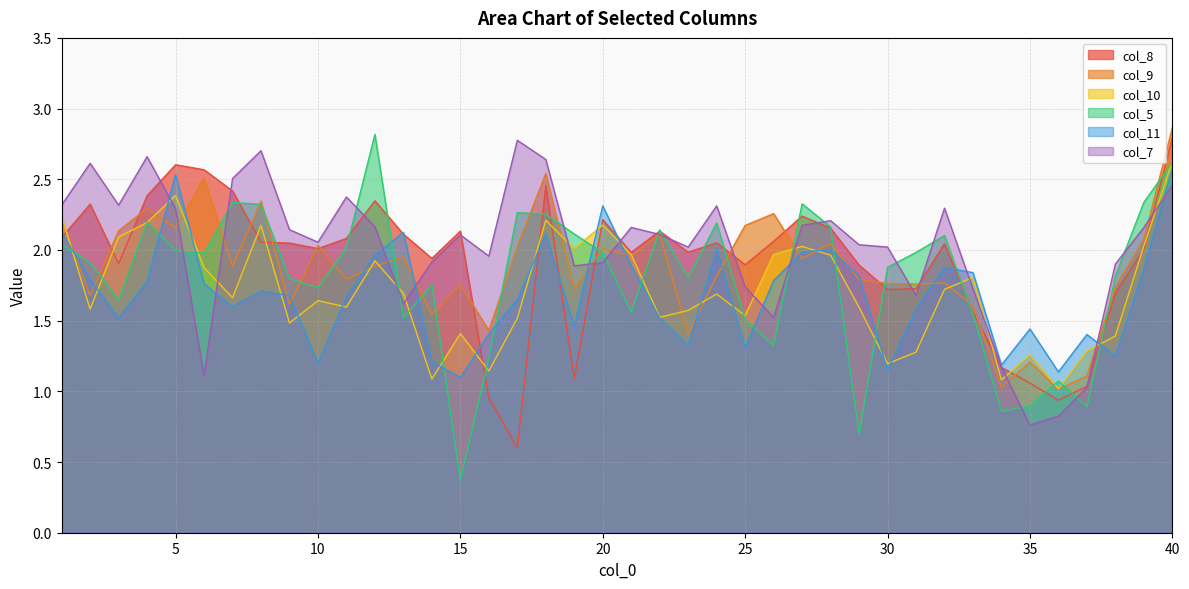

Read the col_9 value at 39.

2.1